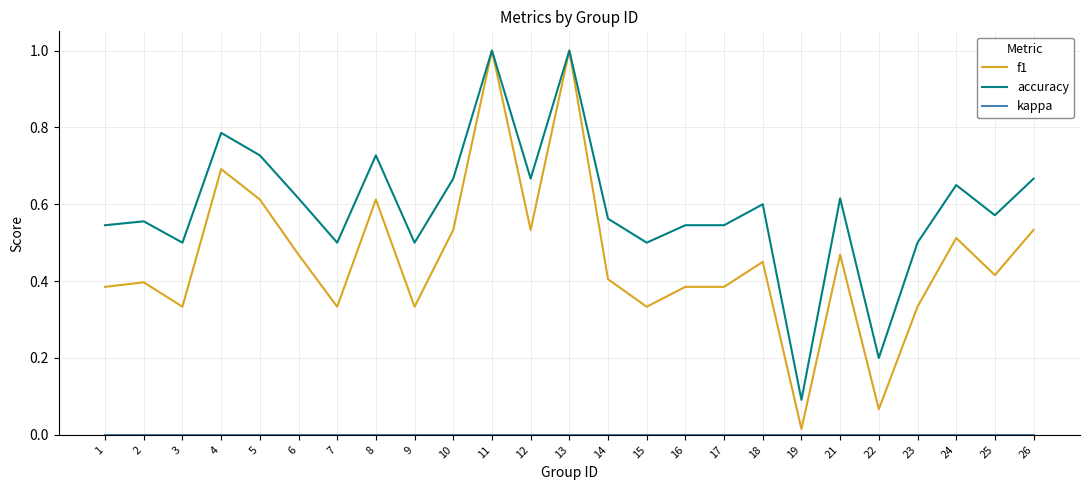

Is it true that accuracy equals 0.6 at 14?

True